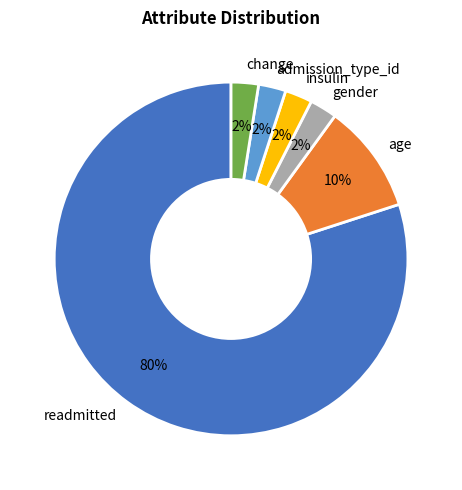

Which slice is the largest?

readmitted